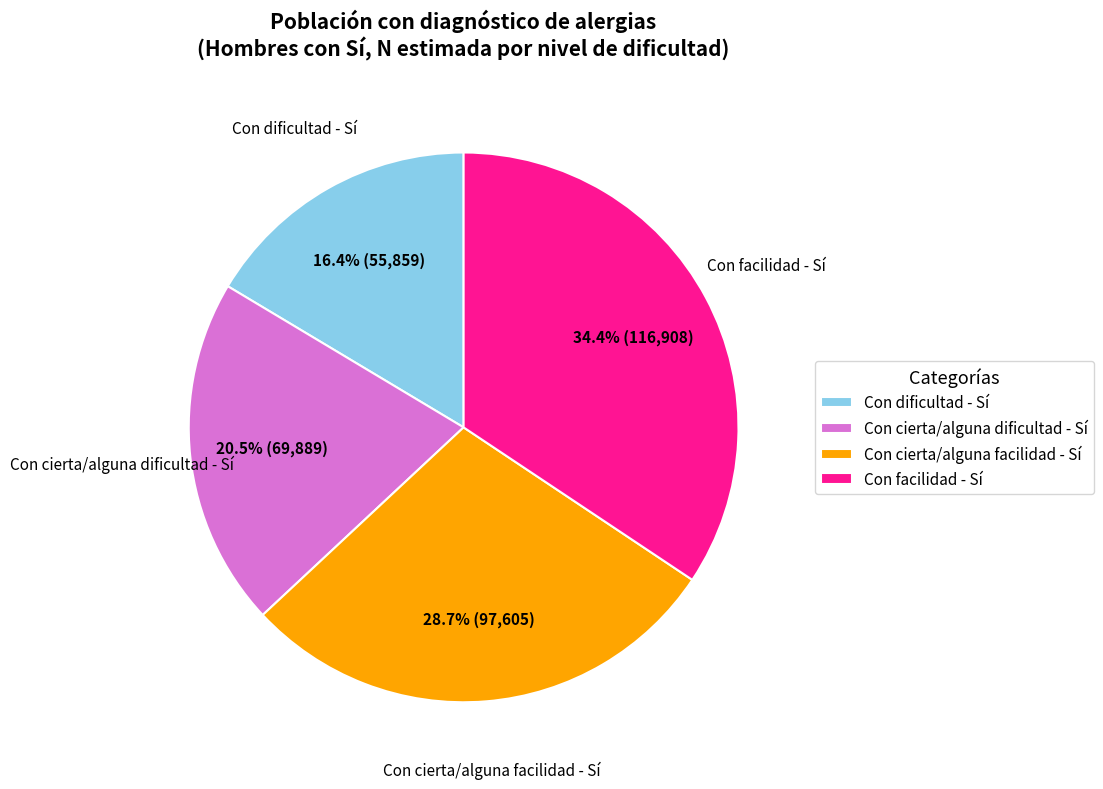

What is the largest slice in the pie chart?

Con facilidad - Sí